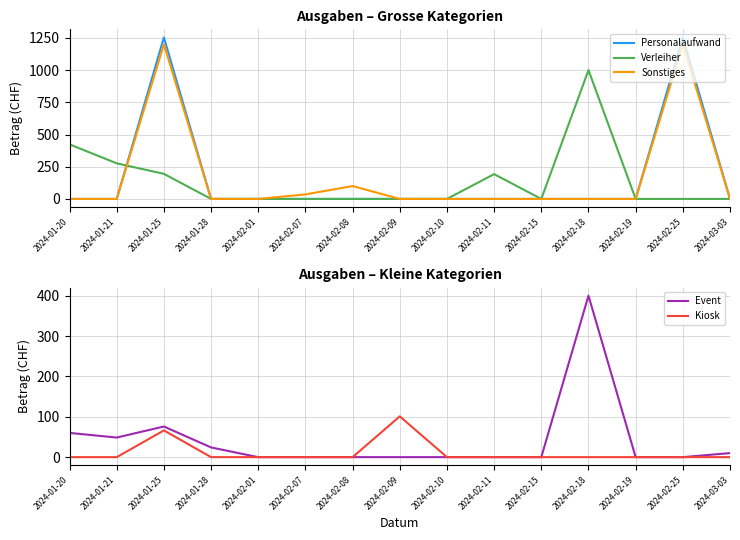

Reading left to right, transcribe all the data shown in this chart.

Personalaufwand: 0.0	0.0	1254.0	0.0	0.0	0.0	0.0	0.0	0.0	0.0	0.0	0.0	0.0	1254.0	0.0
Verleiher: 423.5	276.3	194.6	0.0	0.0	0.0	0.0	0.0	0.0	192.4	0.0	1000.0	0.0	0.0	0.0
Sonstiges: 0.0	0.0	1200.0	0.0	0.0	35.0	100.0	0.0	0.0	0.0	0.0	0.0	0.0	1200.0	0.0
Event: 60.0	48.5	75.8	24.0	0.0	0.0	0.0	0.0	0.0	0.0	0.0	400.0	0.0	0.0	10.0
Kiosk: 0.0	0.0	66.2	0.0	0.0	0.0	0.0	101.0	0.0	0.0	0.0	0.0	0.0	0.0	0.0